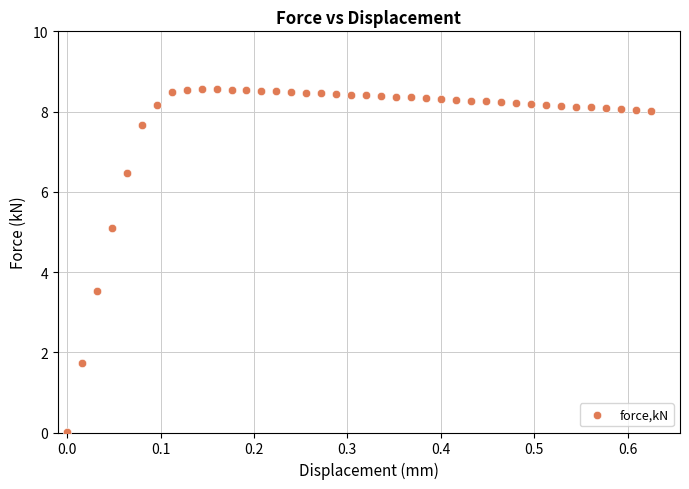

What is the range of X values (max minus min)?

0.6